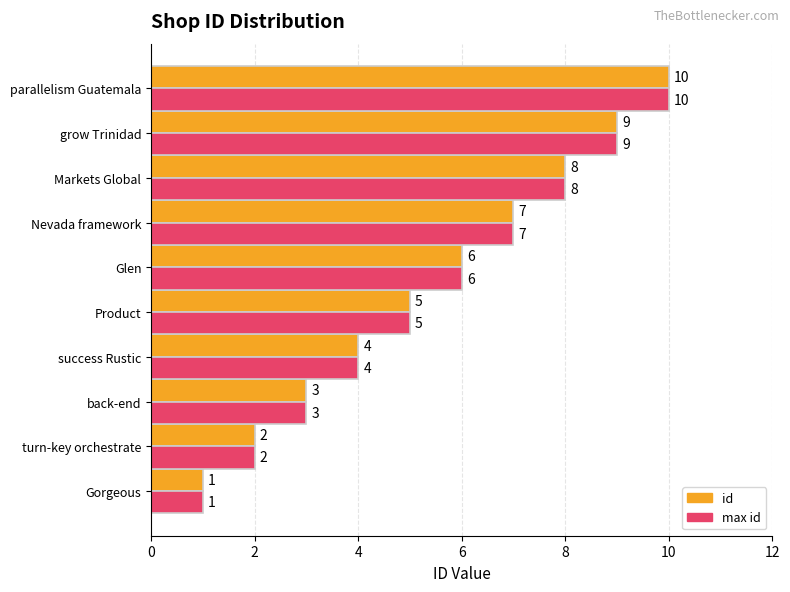

Rank the categories by max id value from highest to lowest.

parallelism Guatemala, grow Trinidad, Markets Global, Nevada framework, Glen, Product, success Rustic, back-end, turn-key orchestrate, Gorgeous